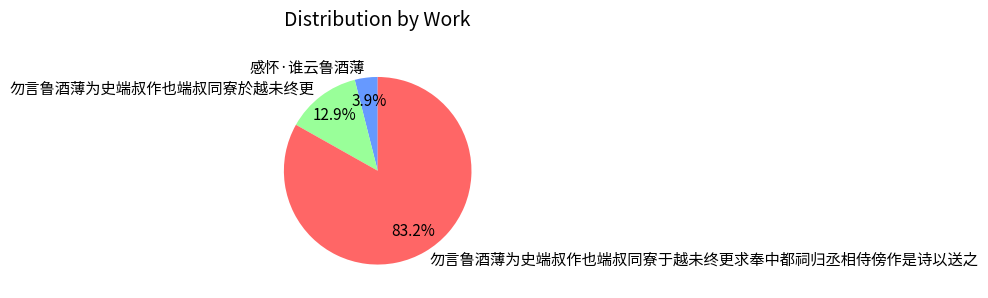

Which has a higher value, 勿言鲁酒薄为史端叔作也端叔同寮於越未终更 or 勿言鲁酒薄为史端叔作也端叔同寮于越未终更求奉中都祠归丞相侍傍作是诗以送之?

勿言鲁酒薄为史端叔作也端叔同寮于越未终更求奉中都祠归丞相侍傍作是诗以送之